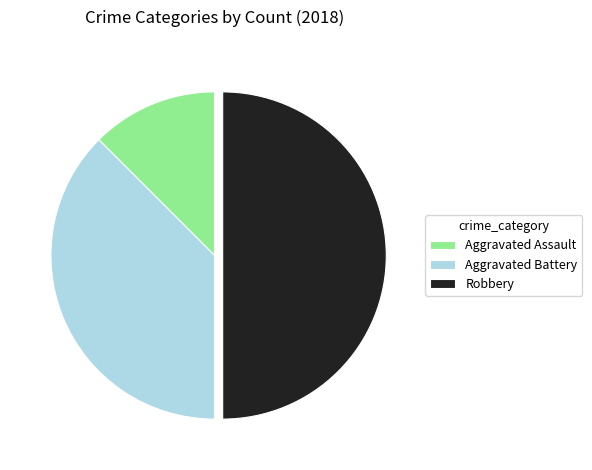

How many slices are in this pie chart?

3